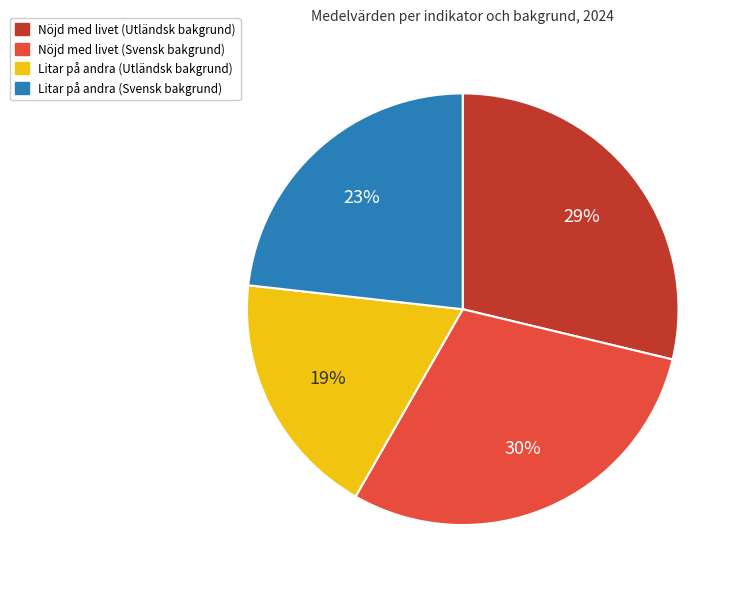

Is it true that Nöjd med livet (Svensk bakgrund) is 41% of the pie?

False